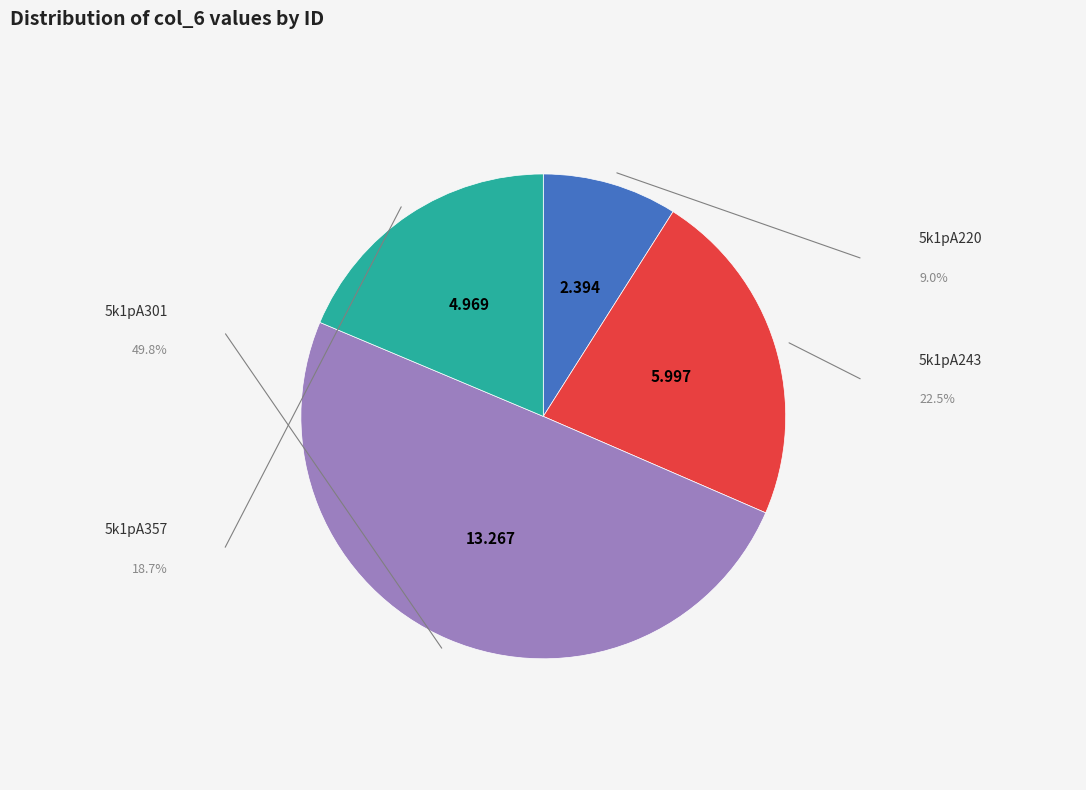

Count the number of slices in the pie.

4